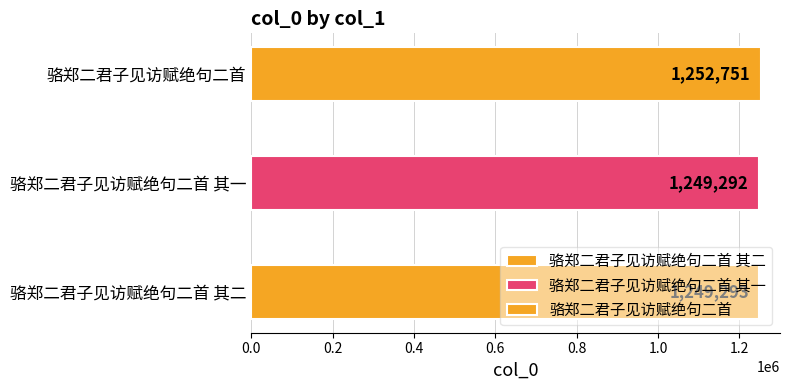

What is the ratio of the value at 骆郑二君子见访赋绝句二首 其一 to the value at 骆郑二君子见访赋绝句二首?

1.0